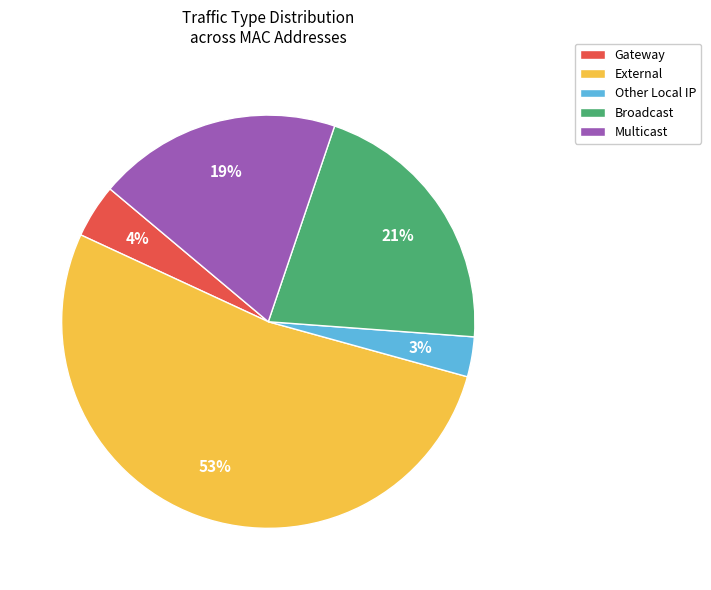

Do Other Local IP and Broadcast together represent more than half of the pie?

No